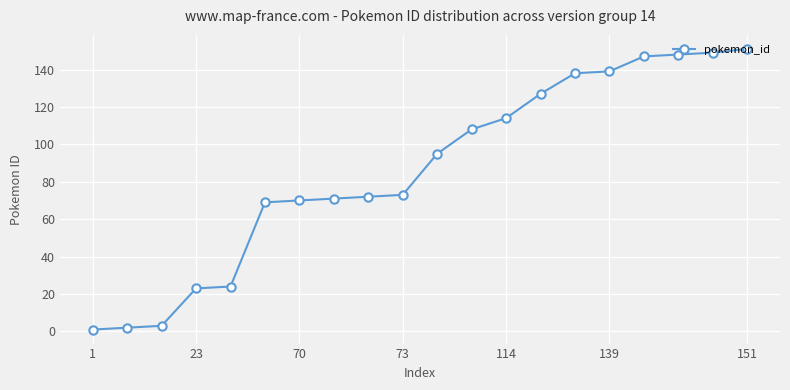

Reading left to right, list all the values displayed in this chart.

1	2	3	23	24	69	70	71	72	73	95	108	114	127	138	139	147	148	149	151